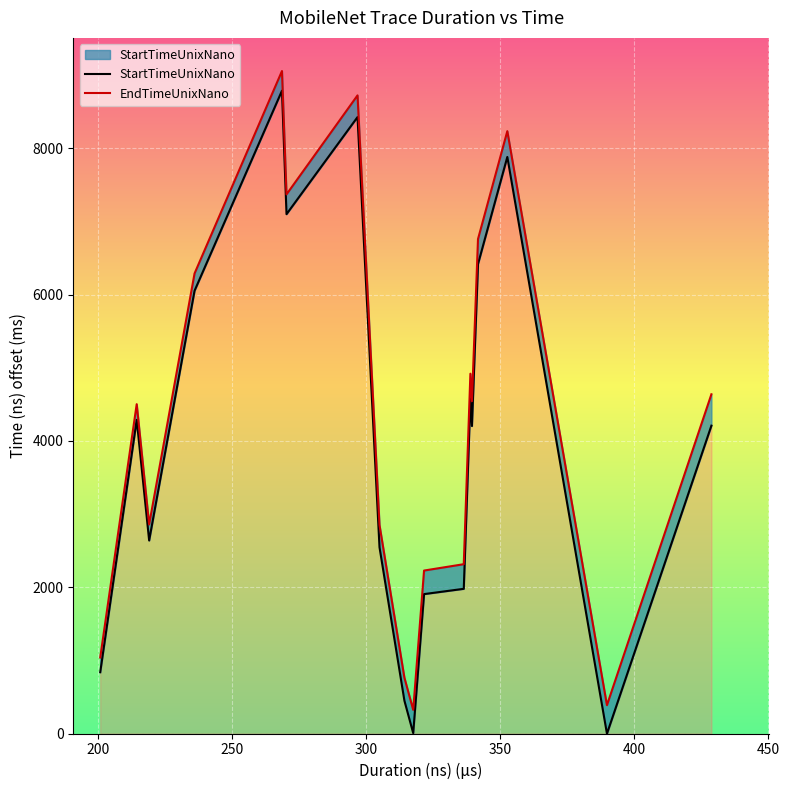

Which series has the largest range (max minus min)?

StartTimeUnixNano